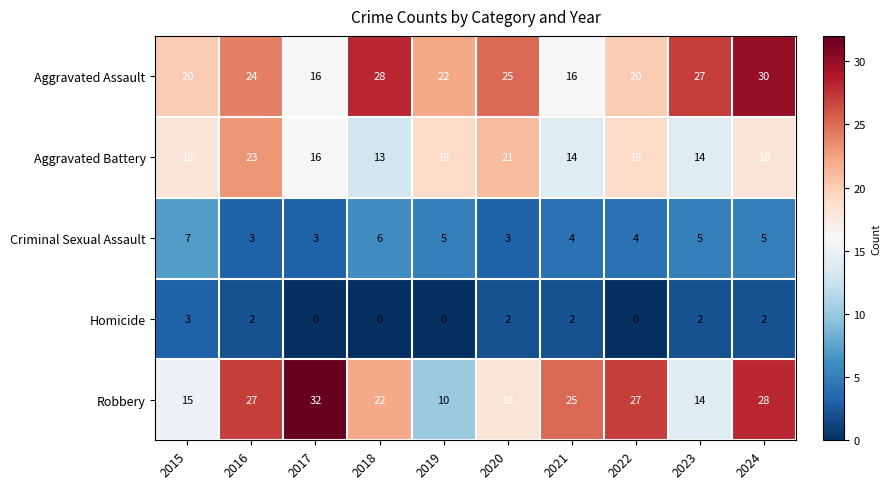

True or false: Criminal Sexual Assault has a value of 7 at 2021.

False